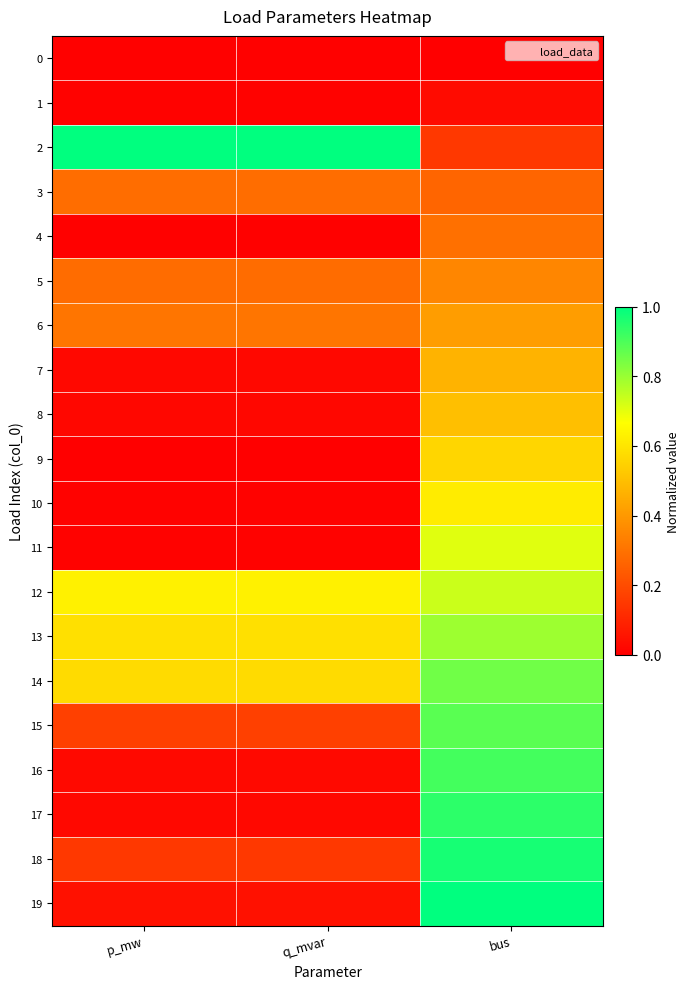

Reading left to right, what are all the values shown in this chart?

0: p_mw=0.0	q_mvar=0.0	bus=0.0
1: p_mw=0.0	q_mvar=0.0	bus=0.0
2: p_mw=1.0	q_mvar=1.0	bus=0.1
3: p_mw=0.3	q_mvar=0.3	bus=0.3
4: p_mw=0.0	q_mvar=0.0	bus=0.3
5: p_mw=0.3	q_mvar=0.3	bus=0.4
6: p_mw=0.3	q_mvar=0.3	bus=0.4
7: p_mw=0.0	q_mvar=0.0	bus=0.5
8: p_mw=0.0	q_mvar=0.0	bus=0.5
9: p_mw=0.0	q_mvar=0.0	bus=0.6
10: p_mw=0.0	q_mvar=0.0	bus=0.6
11: p_mw=0.0	q_mvar=0.0	bus=0.7
12: p_mw=0.6	q_mvar=0.6	bus=0.7
13: p_mw=0.6	q_mvar=0.6	bus=0.8
14: p_mw=0.6	q_mvar=0.6	bus=0.9
15: p_mw=0.2	q_mvar=0.2	bus=0.9
16: p_mw=0.0	q_mvar=0.0	bus=0.9
17: p_mw=0.0	q_mvar=0.0	bus=0.9
18: p_mw=0.1	q_mvar=0.1	bus=1.0
19: p_mw=0.0	q_mvar=0.0	bus=1.0